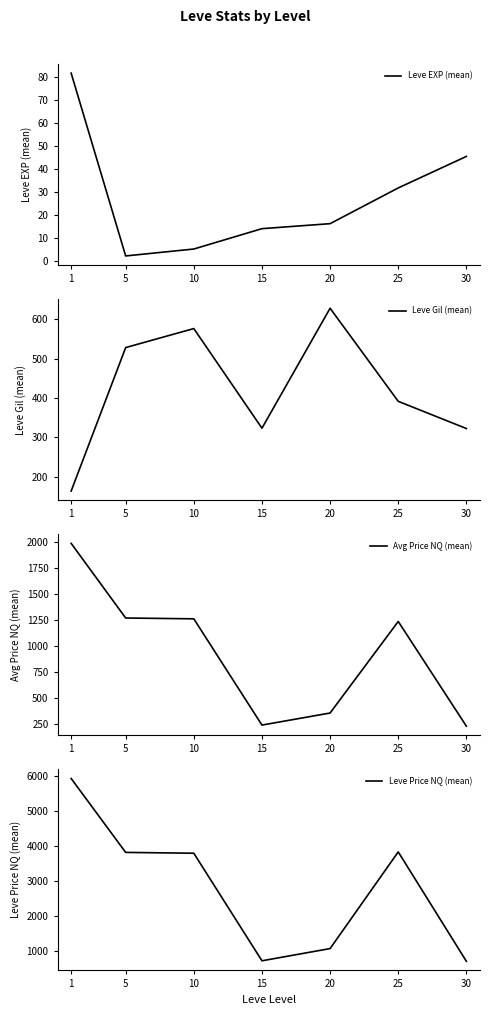

How many interior local peaks does the Leve Gil (mean) series have?

2